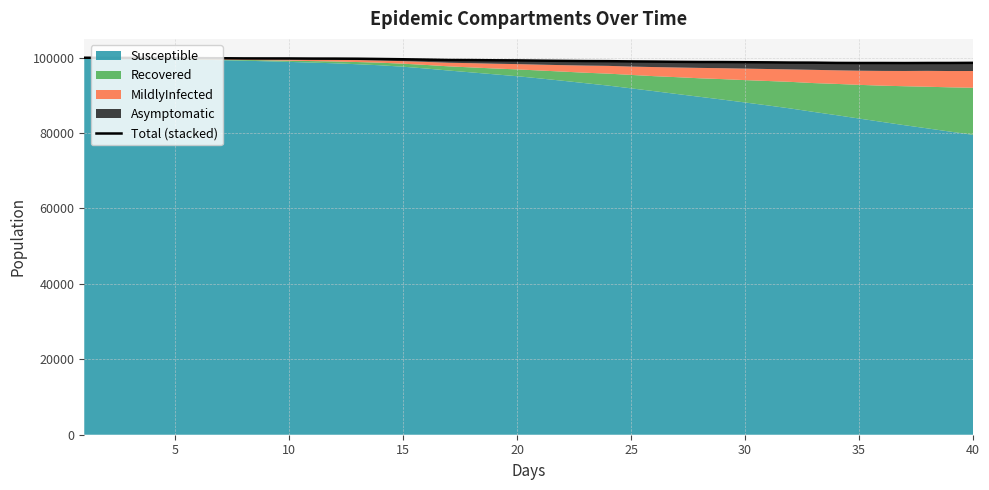

Is it true that the value at 25 is 29261?

False